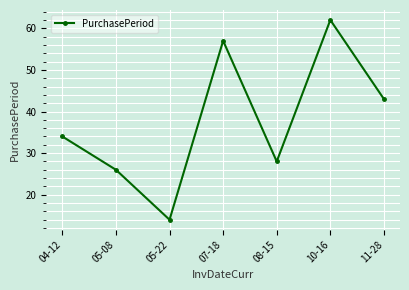

How many series are shown in this chart?

1